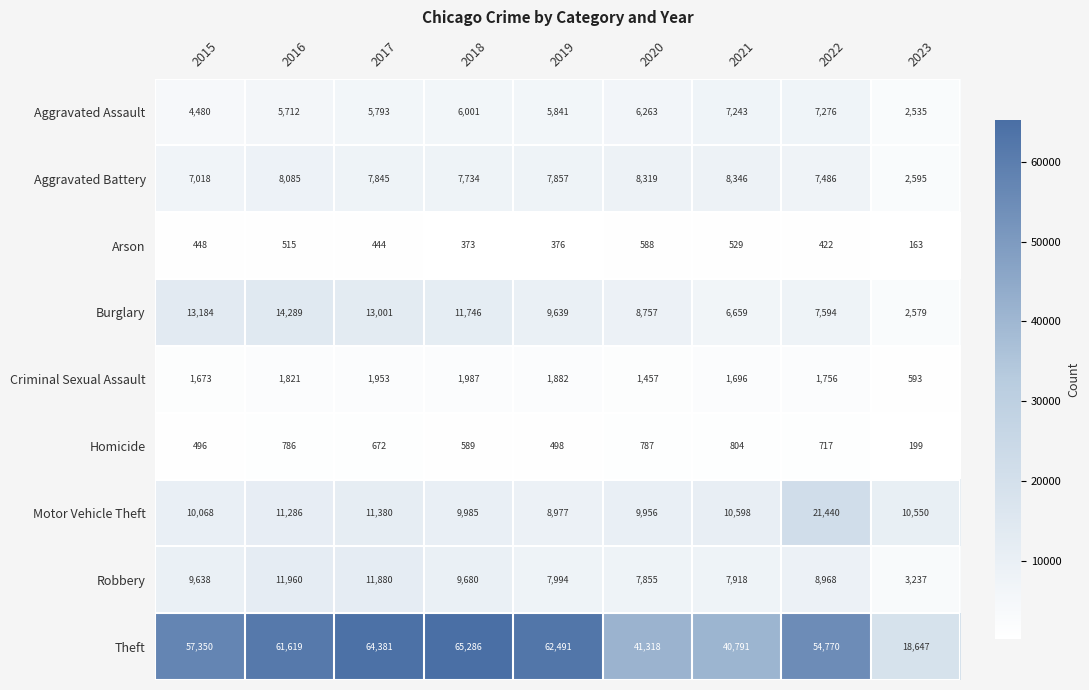

At which label does Aggravated Battery reach its minimum?

2023